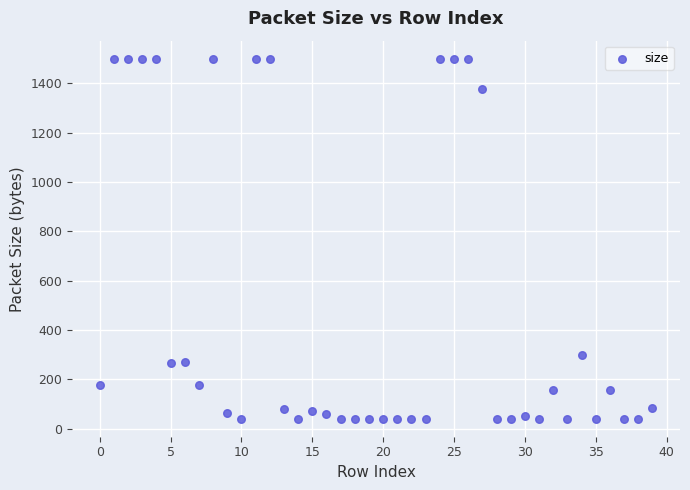

What Y value in the scatter plot is closest to 770?

298